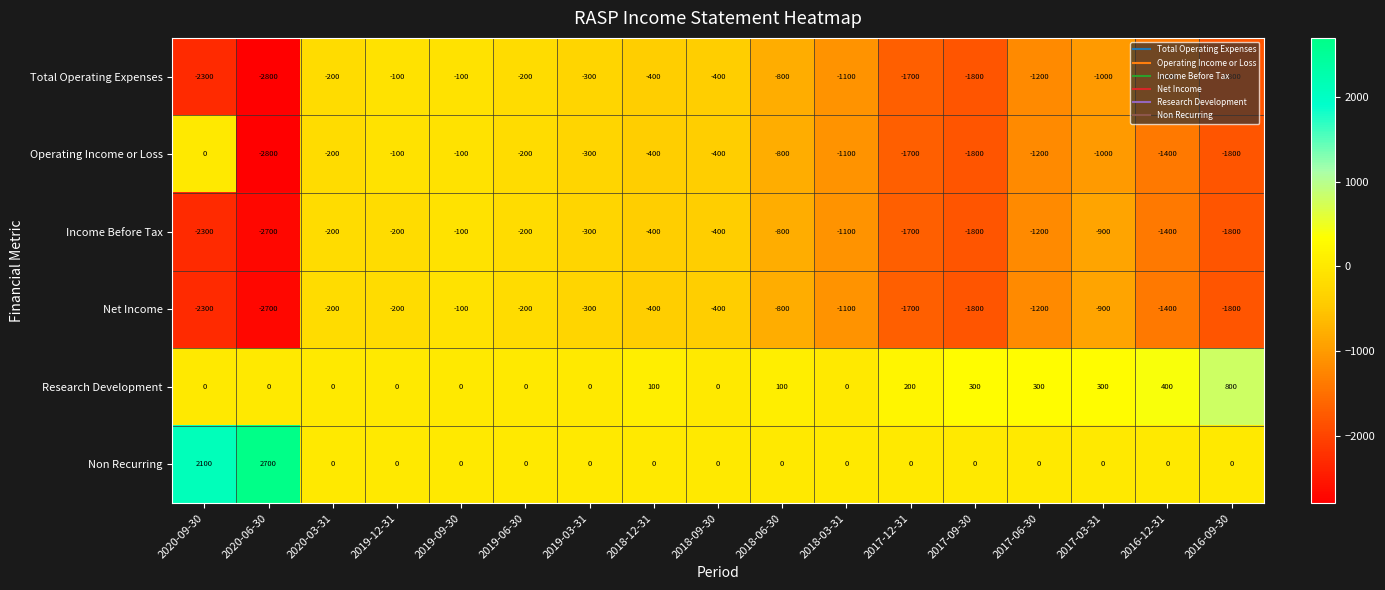

What is the total value across all series at 2017-12-31?

-6600